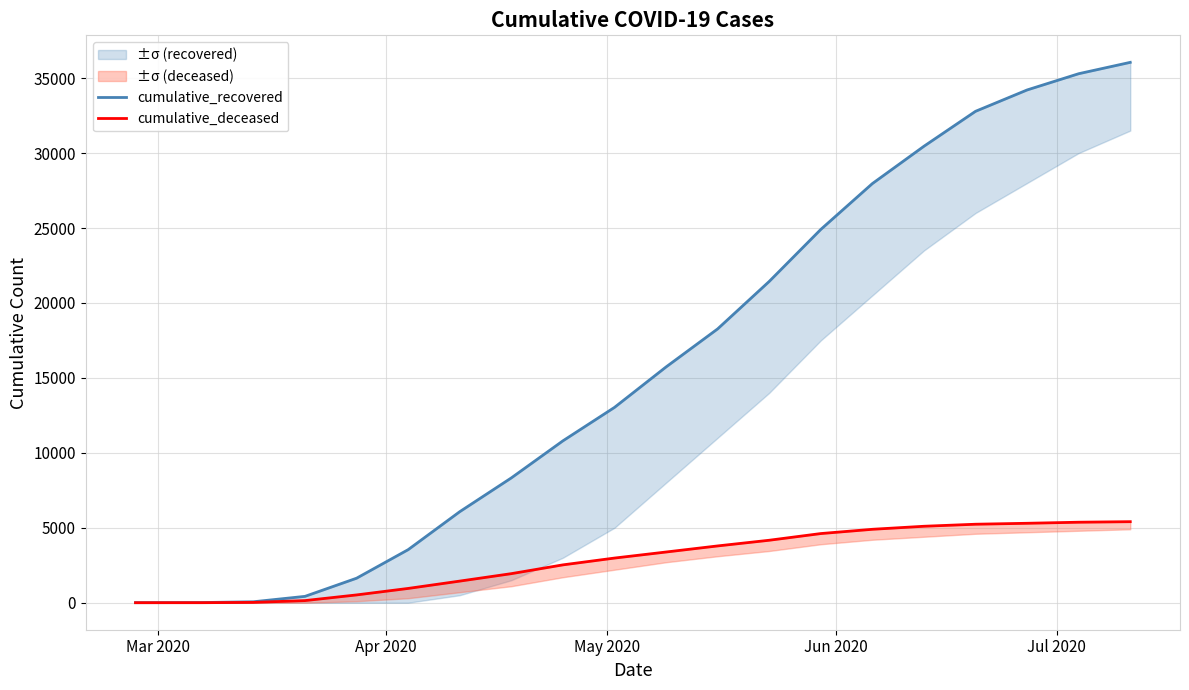

True or false: cumulative_deceased has more than 2 interior local peaks.

False